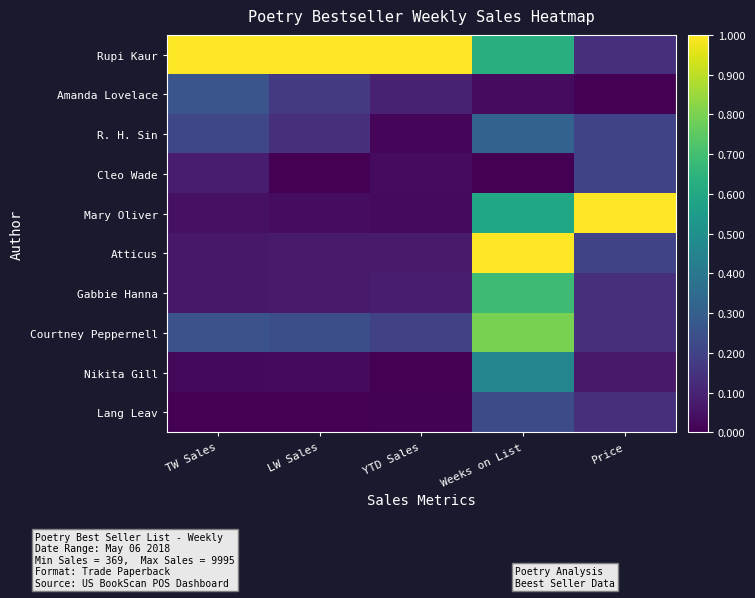

Reading right to left, list all the values displayed in this chart.

Rupi Kaur: Price=0.1	Weeks on List=0.6	YTD Sales=1.0	LW Sales=1.0	TW Sales=1.0
Amanda Lovelace: Price=0.0	Weeks on List=0.0	YTD Sales=0.1	LW Sales=0.2	TW Sales=0.3
R. H. Sin: Price=0.2	Weeks on List=0.3	YTD Sales=0.0	LW Sales=0.1	TW Sales=0.2
Cleo Wade: Price=0.2	Weeks on List=0.0	YTD Sales=0.0	LW Sales=0.0	TW Sales=0.1
Mary Oliver: Price=1.0	Weeks on List=0.6	YTD Sales=0.0	LW Sales=0.0	TW Sales=0.0
Atticus: Price=0.2	Weeks on List=1.0	YTD Sales=0.1	LW Sales=0.1	TW Sales=0.1
Gabbie Hanna: Price=0.1	Weeks on List=0.7	YTD Sales=0.1	LW Sales=0.1	TW Sales=0.1
Courtney Peppernell: Price=0.1	Weeks on List=0.8	YTD Sales=0.2	LW Sales=0.2	TW Sales=0.3
Nikita Gill: Price=0.1	Weeks on List=0.5	YTD Sales=0.0	LW Sales=0.0	TW Sales=0.0
Lang Leav: Price=0.1	Weeks on List=0.2	YTD Sales=0.0	LW Sales=0.0	TW Sales=0.0